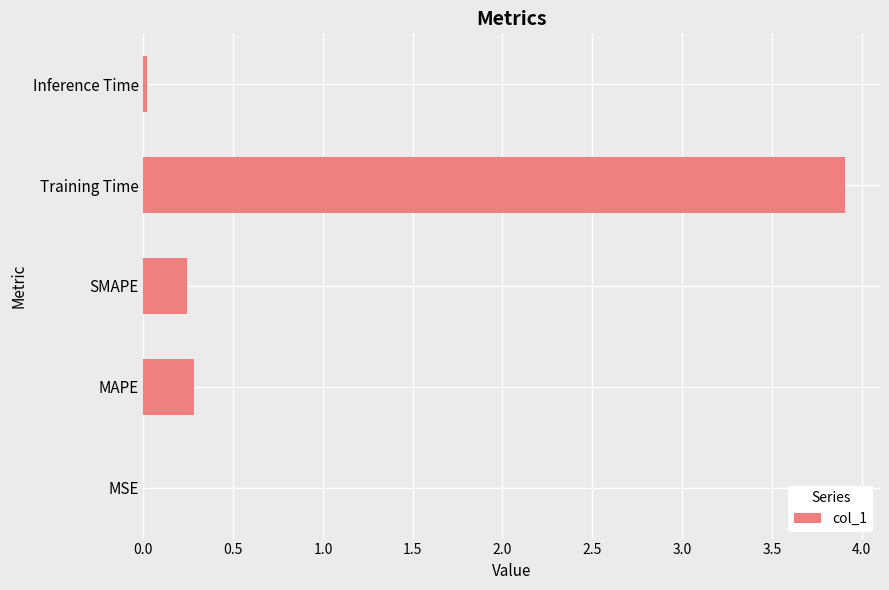

What is the sum of all values?

4.5